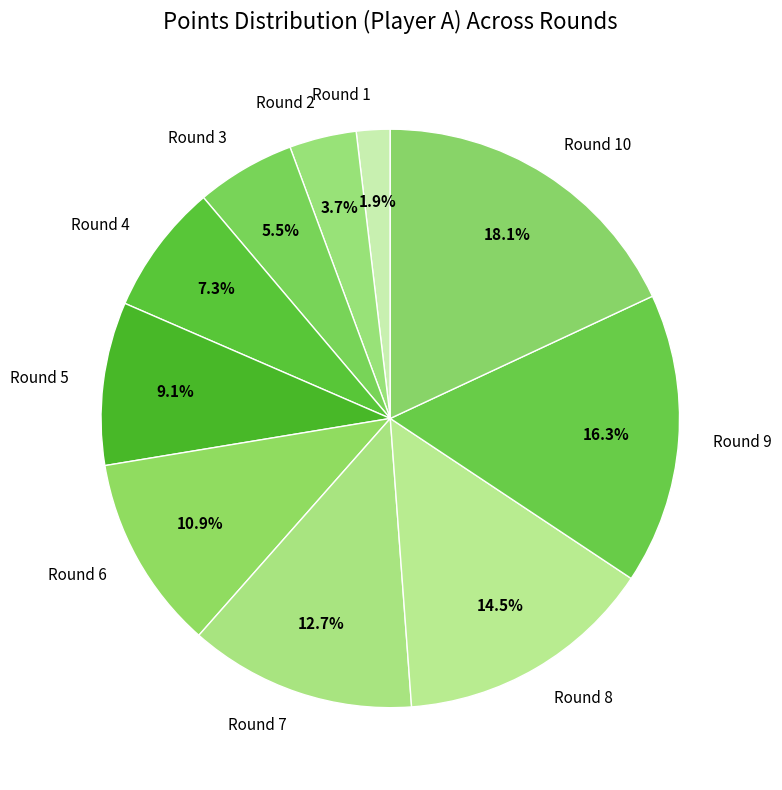

How many segments does this pie chart have?

10